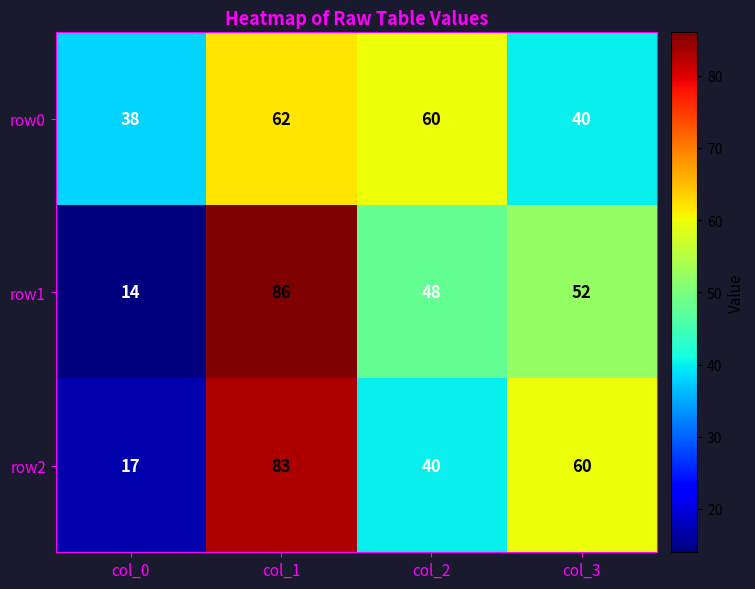

What is the sum of the row2 values at col_3 and col_0?

77